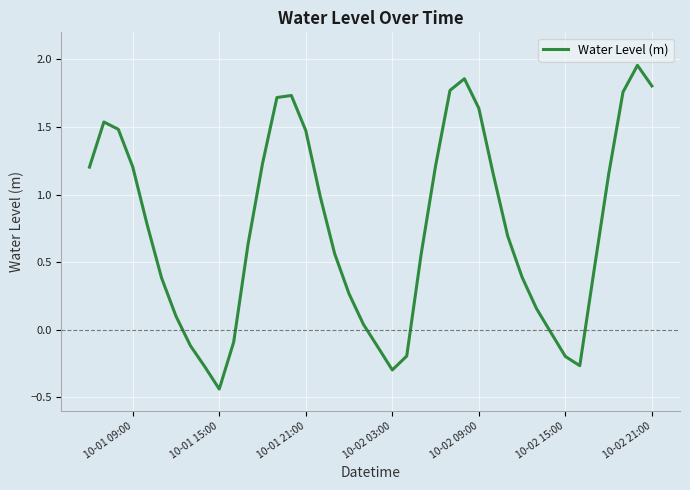

What is the difference between the maximum and minimum values?

2.4